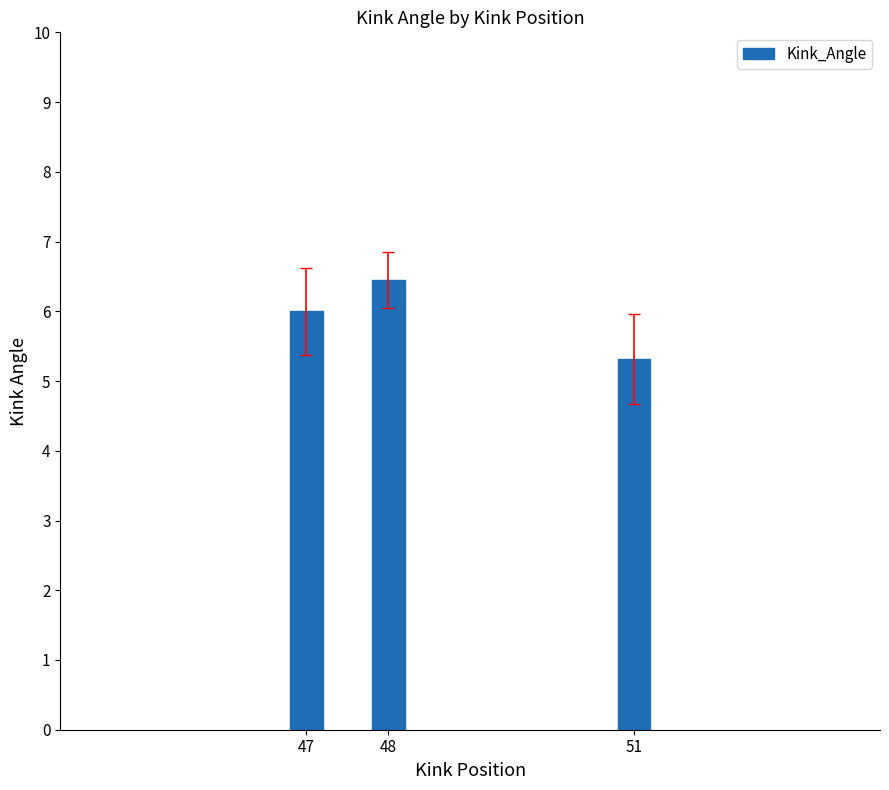

What is the sum of all values?

17.8